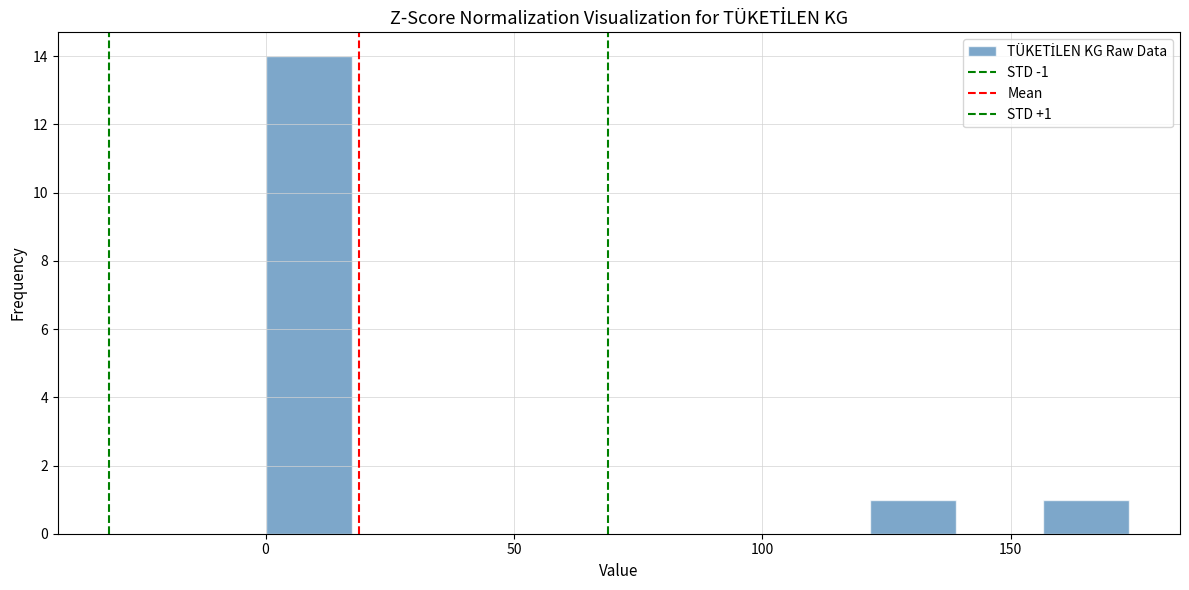

Around what value on the x-axis is the tallest bar? Give the approximate position of its centre, as read against the axis.

10